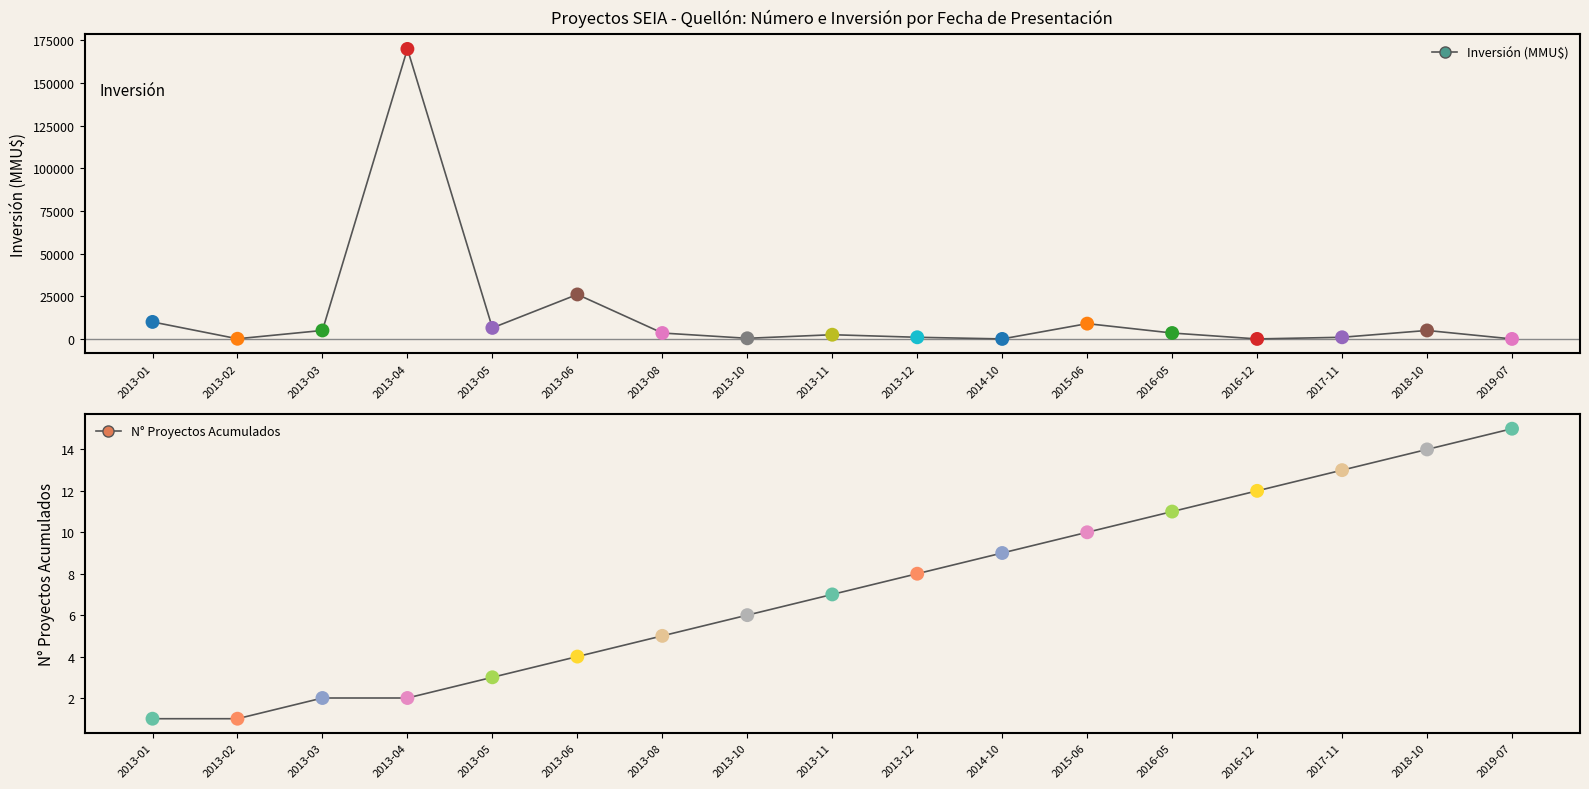

Is the value of Inversión (MMU$) at 2013-04 greater than the value of N° Proyectos Acumulados at 2013-10?

Yes